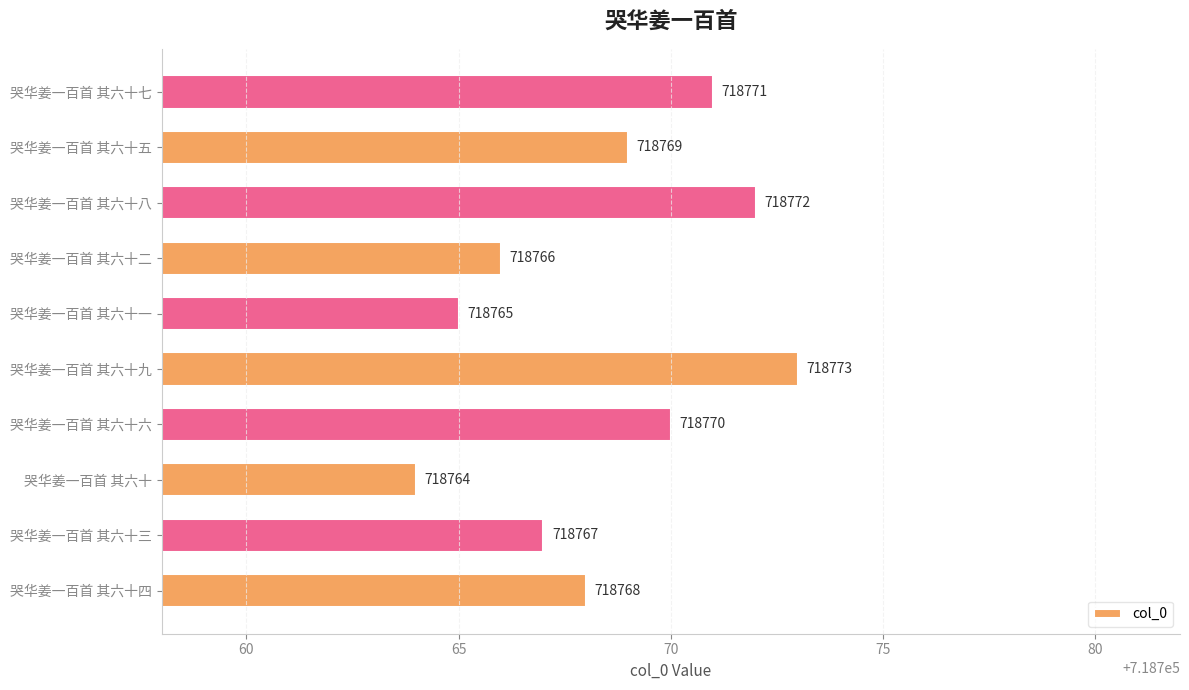

At which label is the value closest to 718768?

哭华姜一百首 其六十四